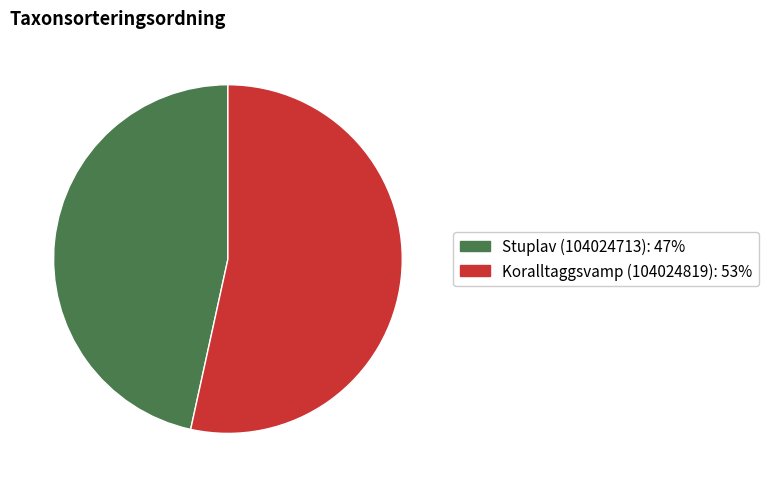

Is it true that Koralltaggsvamp (104024819) is 60% of the pie?

False